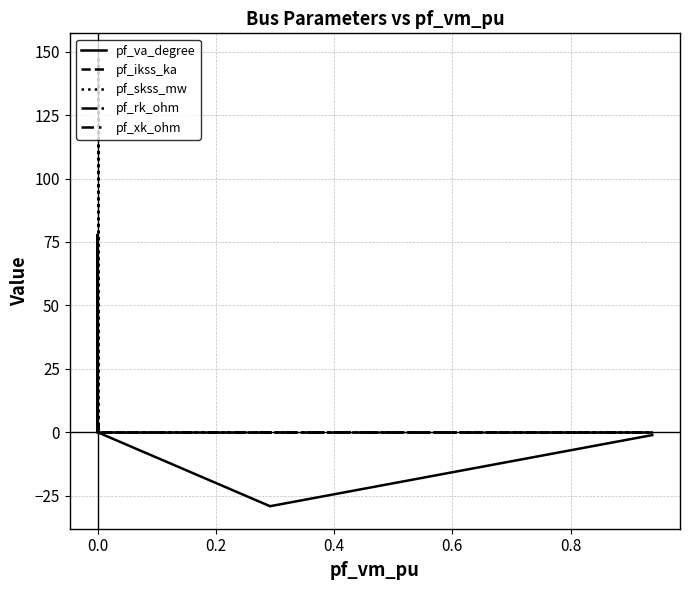

The pf_ikss_ka series shows 1.4 at 0.0. True or false?

False